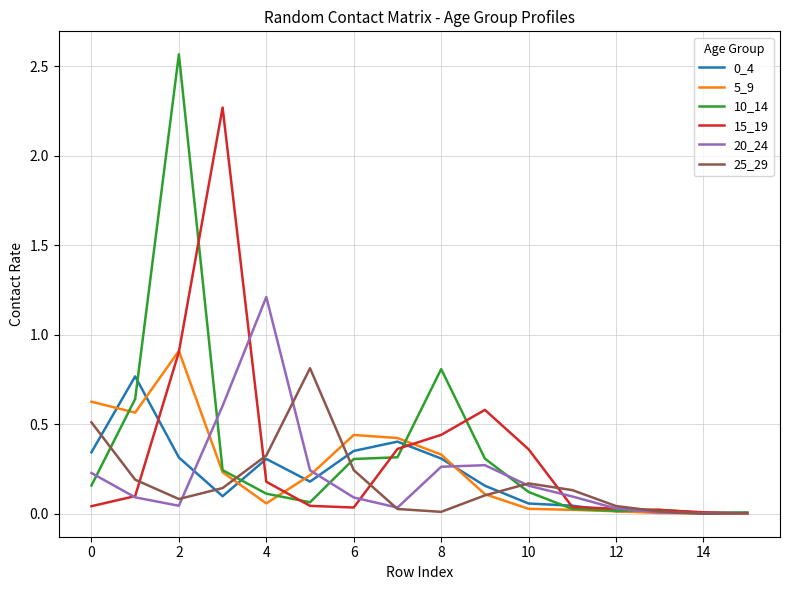

Which series has the widest spread of values?

10_14